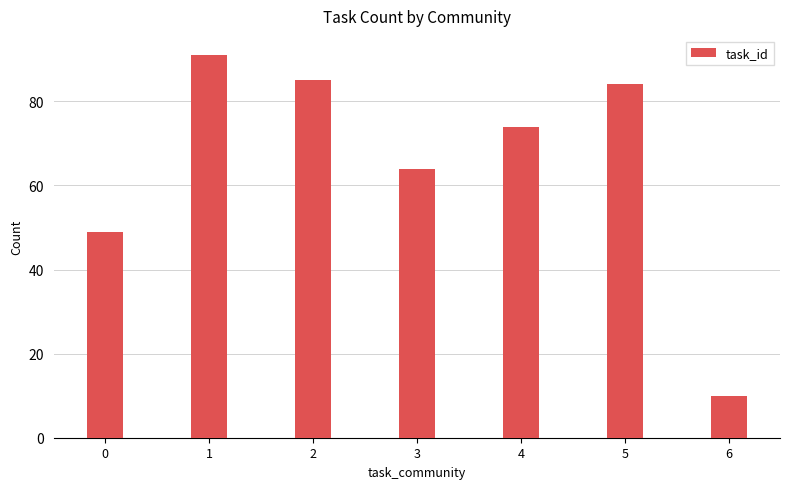

What is the change in value from 0 to 1?

+42